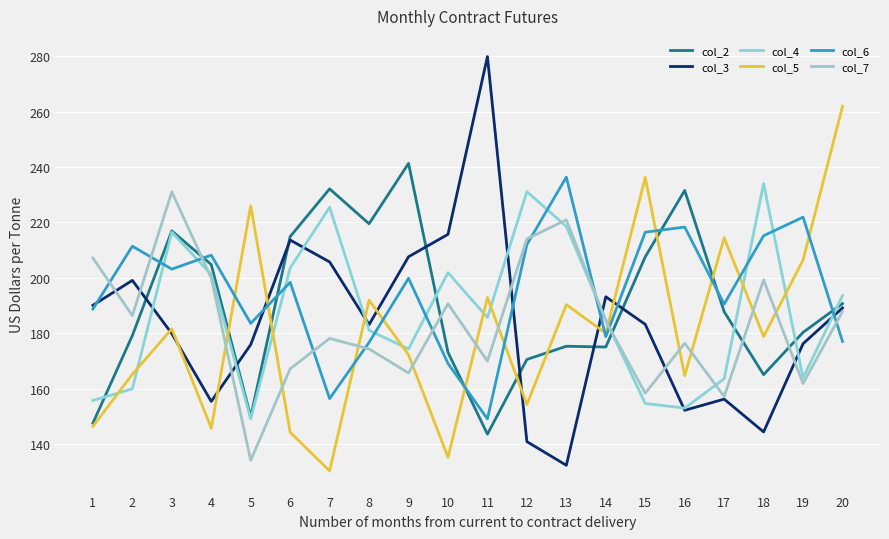

Between which two adjacent categories do col_3 and col_6 first intersect?

1 and 2